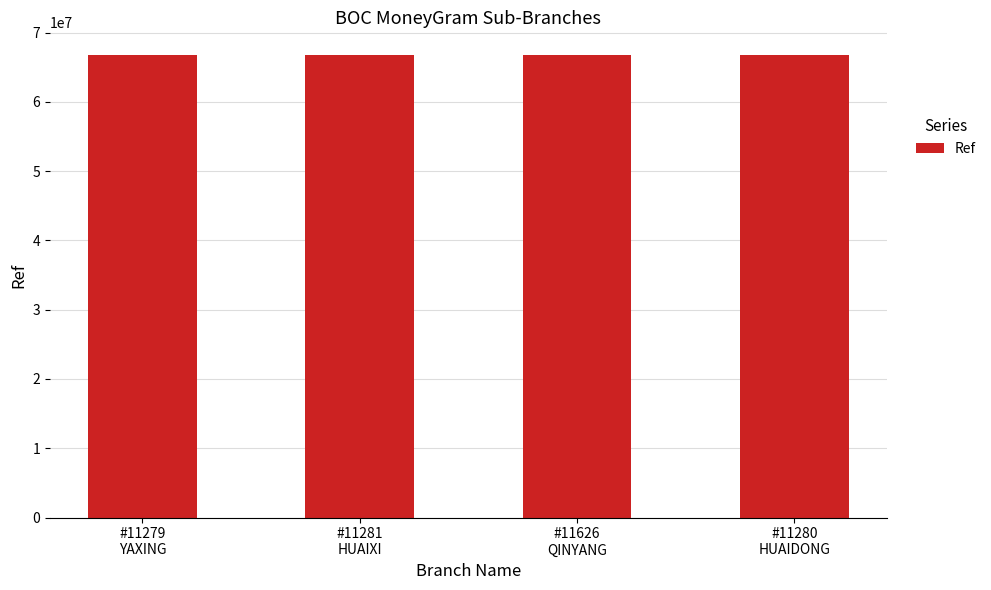

What is the smallest value displayed?

66715135